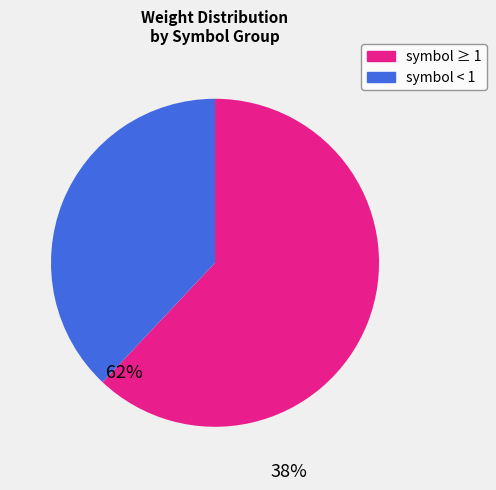

Which slice represents more than half of the pie?

symbol ≥ 1